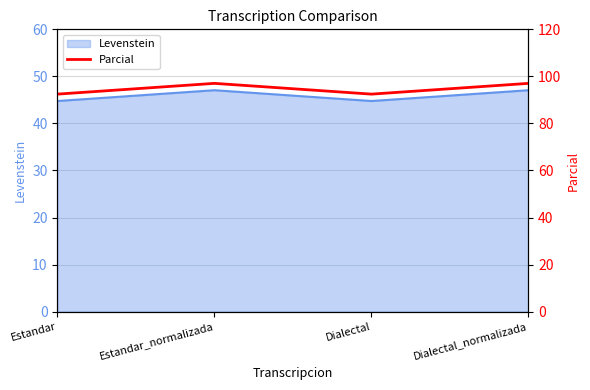

How many values are below 97?

2